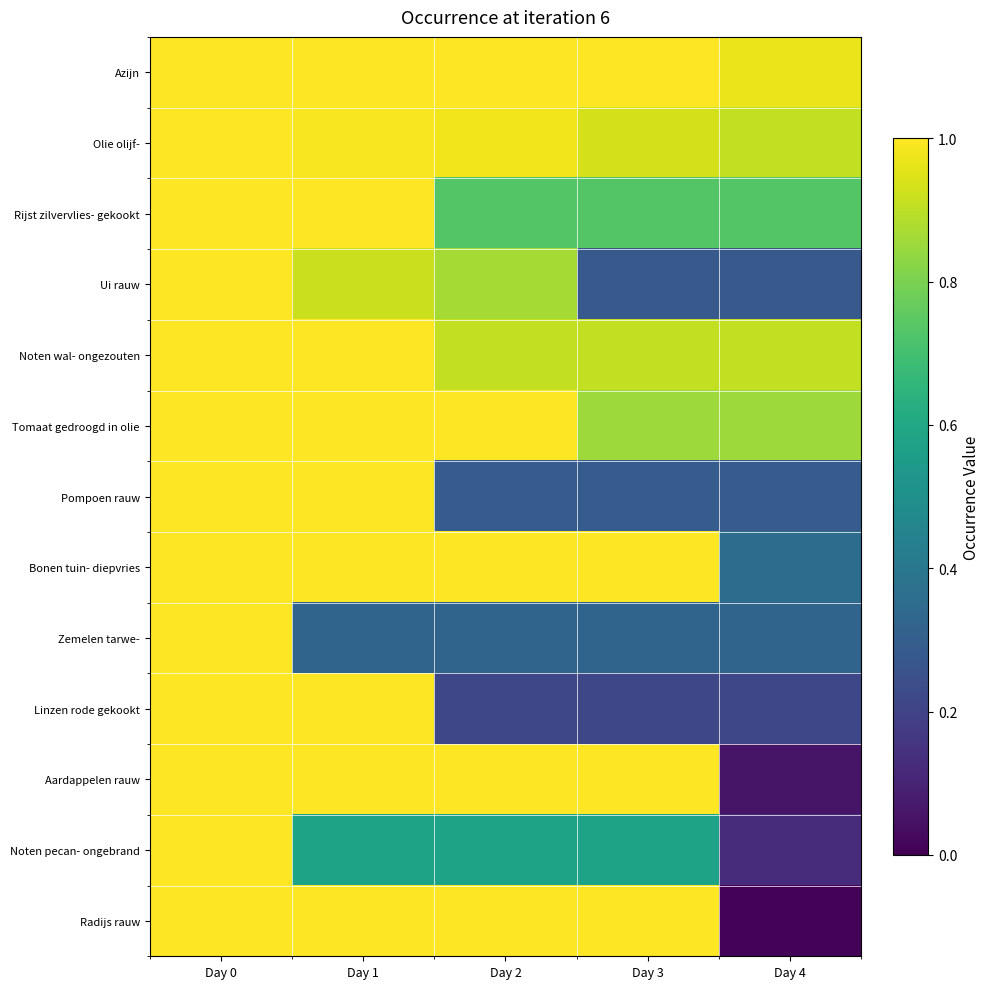

What is the spread (max minus min) of values at Day 3?

0.8